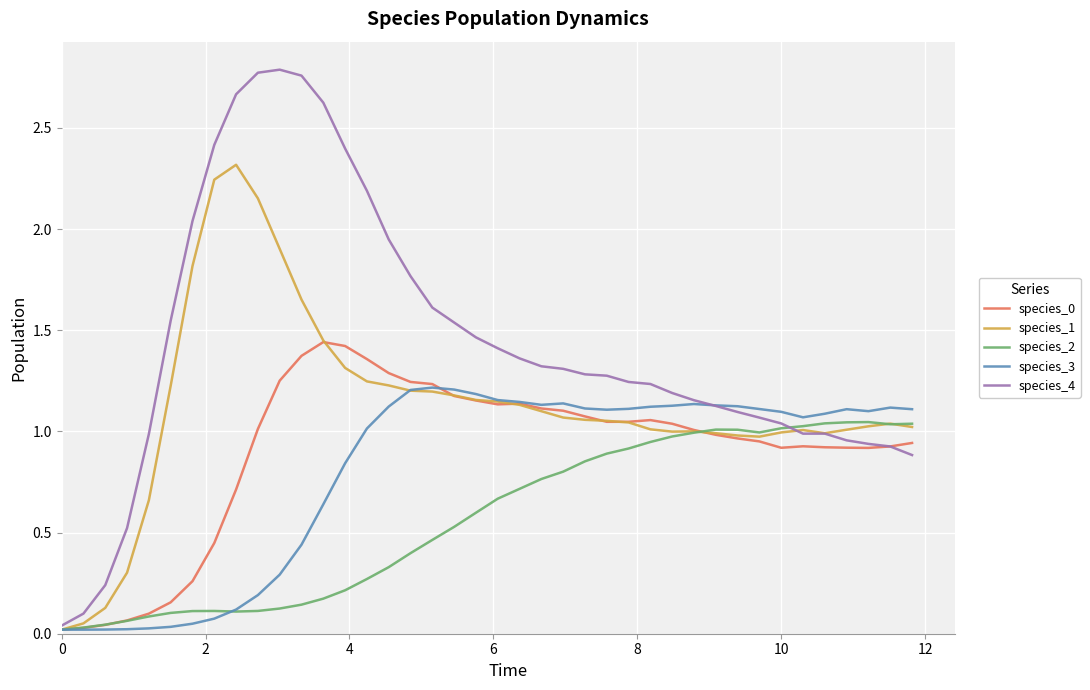

Which series has the largest total across all categories?

species_4